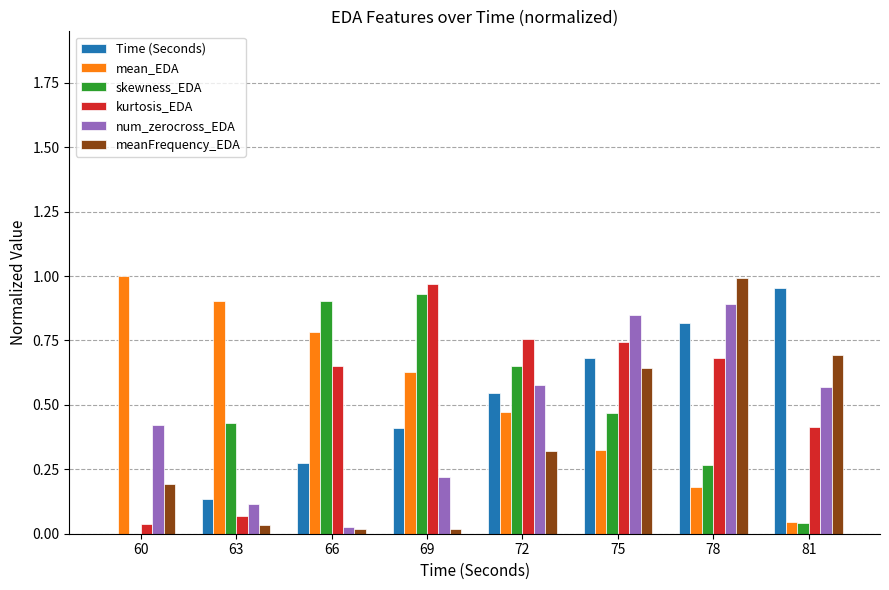

The value of Time (Seconds) at 75 is 0.7. True or false?

True